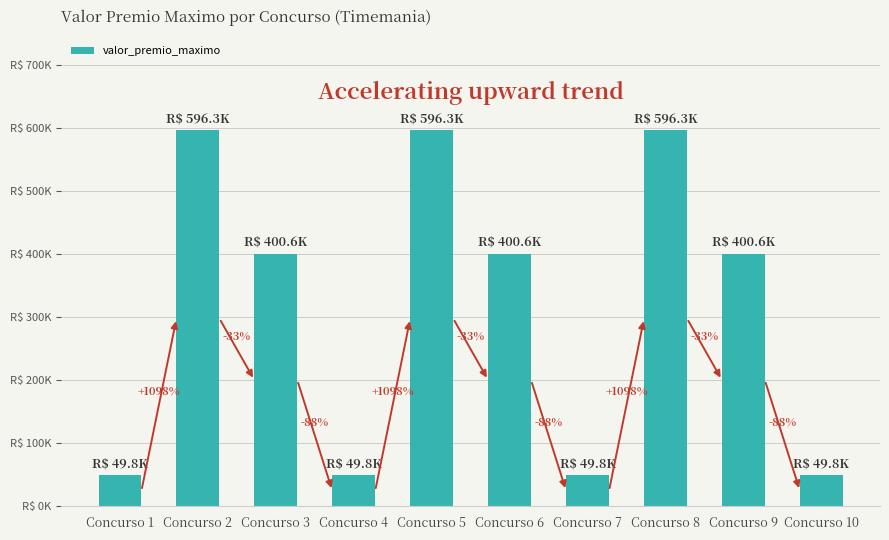

At which category does the chart reach its minimum across all series?

Concurso 1